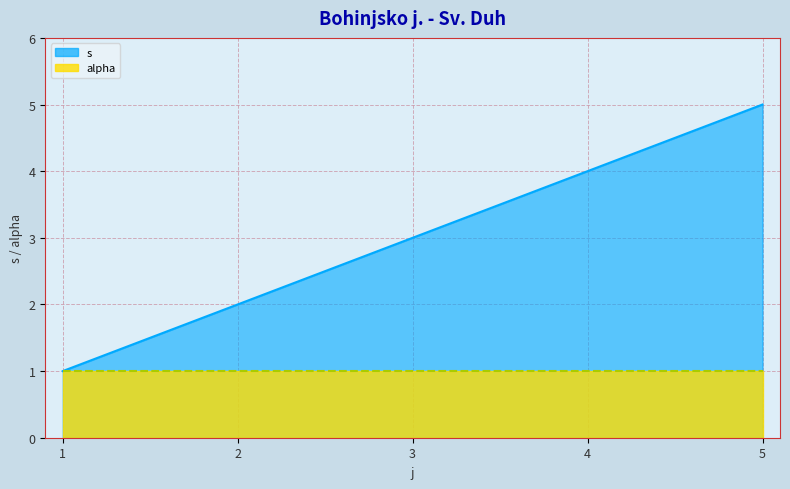

What value does the data have at 3?

3